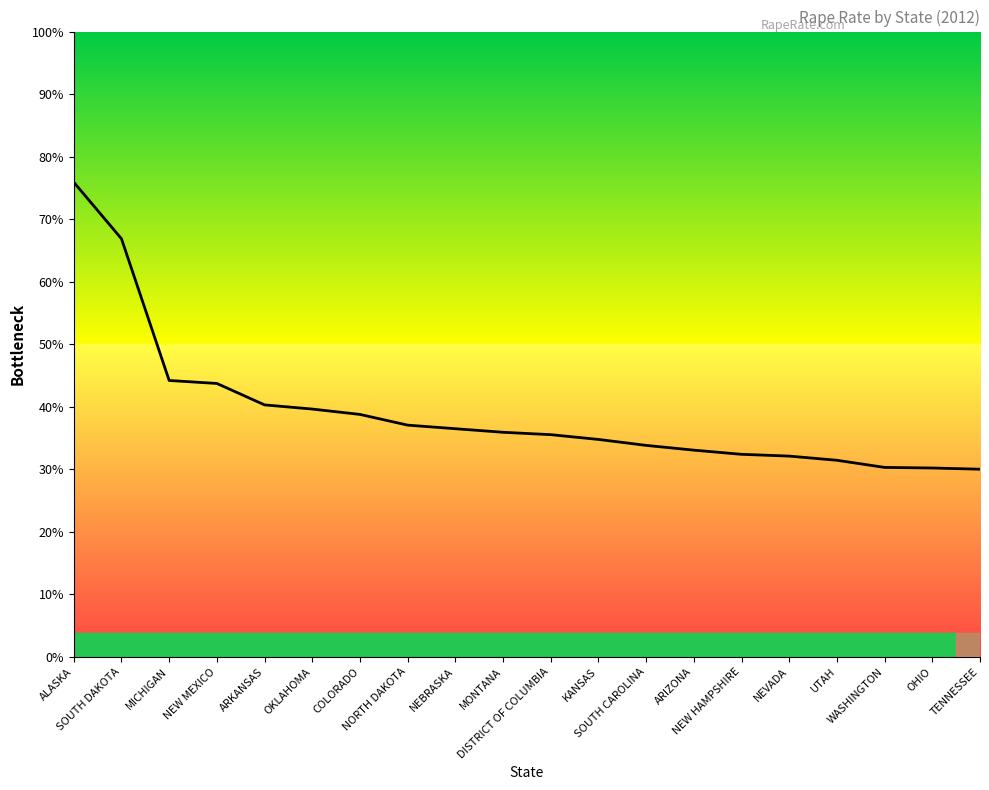

True or false: there are more than 2 points higher than both neighbors.

False